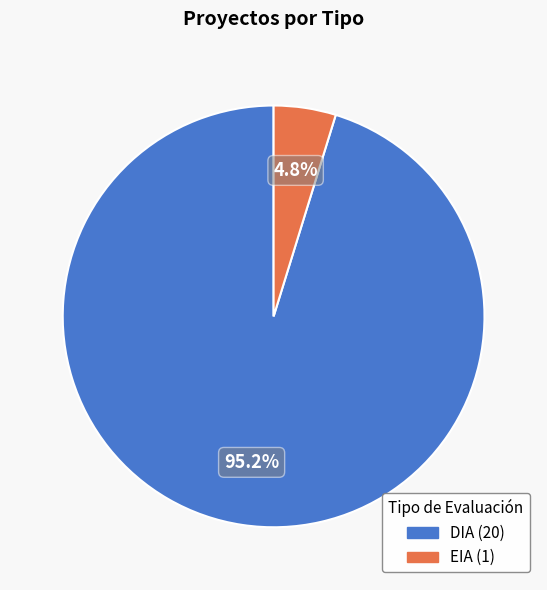

Rank the categories by value from highest to lowest.

DIA, EIA